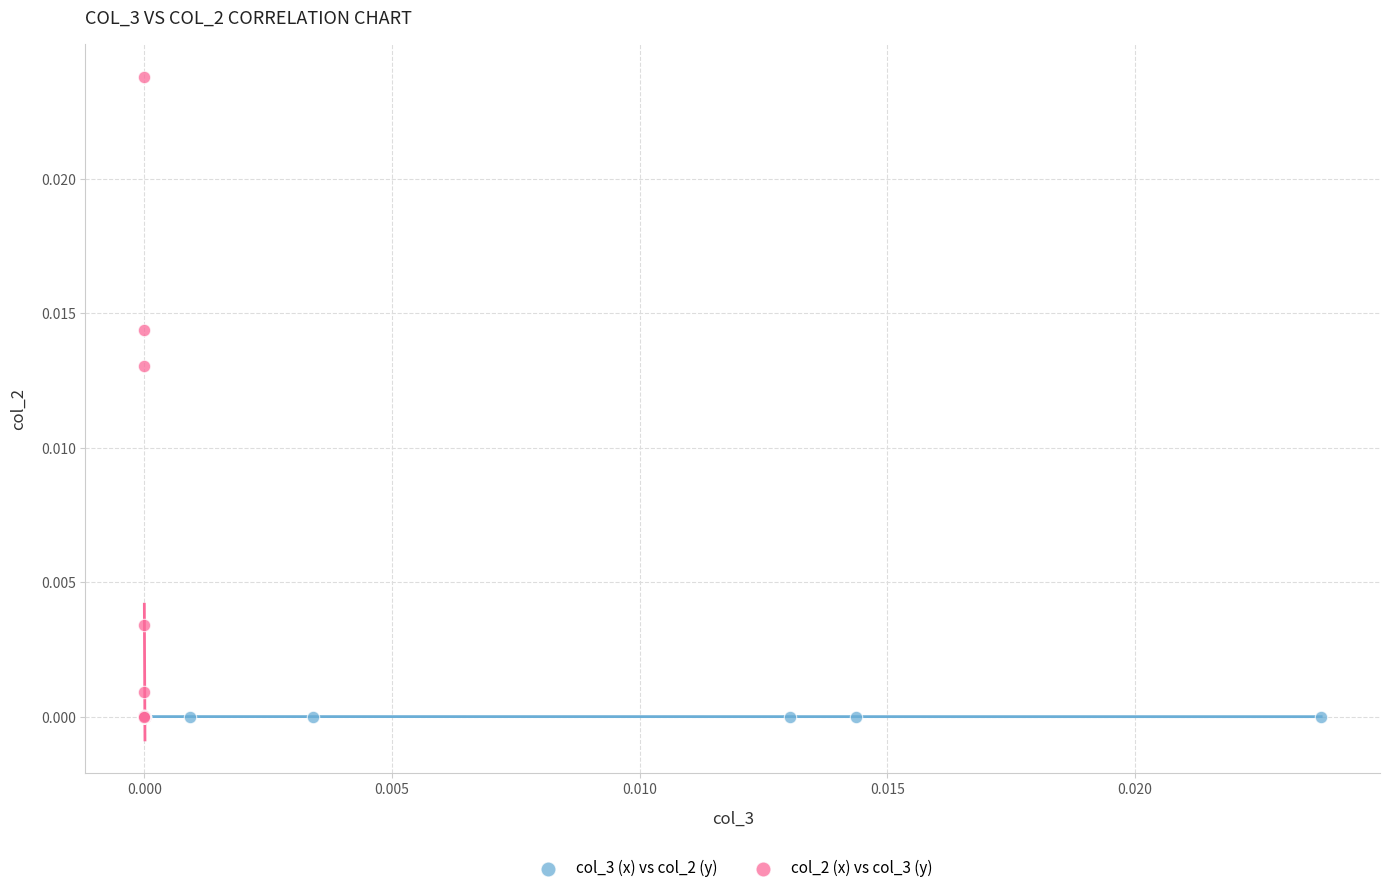

Which series reaches the maximum Y coordinate?

col_2 (x) vs col_3 (y)